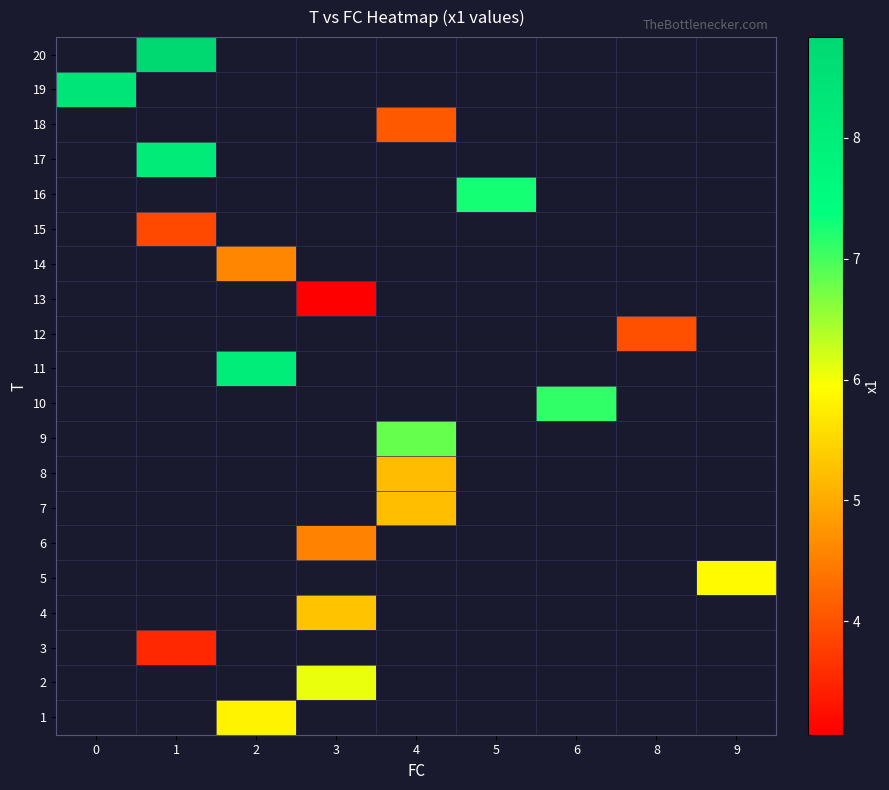

Which has a higher value, 4 or 3?

3